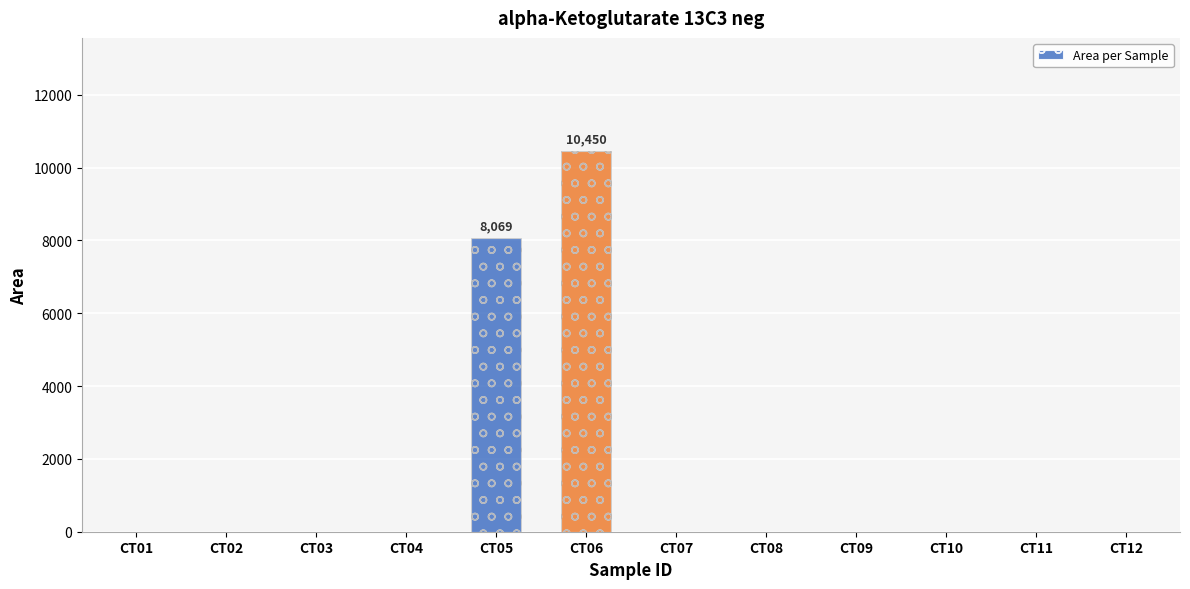

True or false: the data shows 0 at CT02.

True